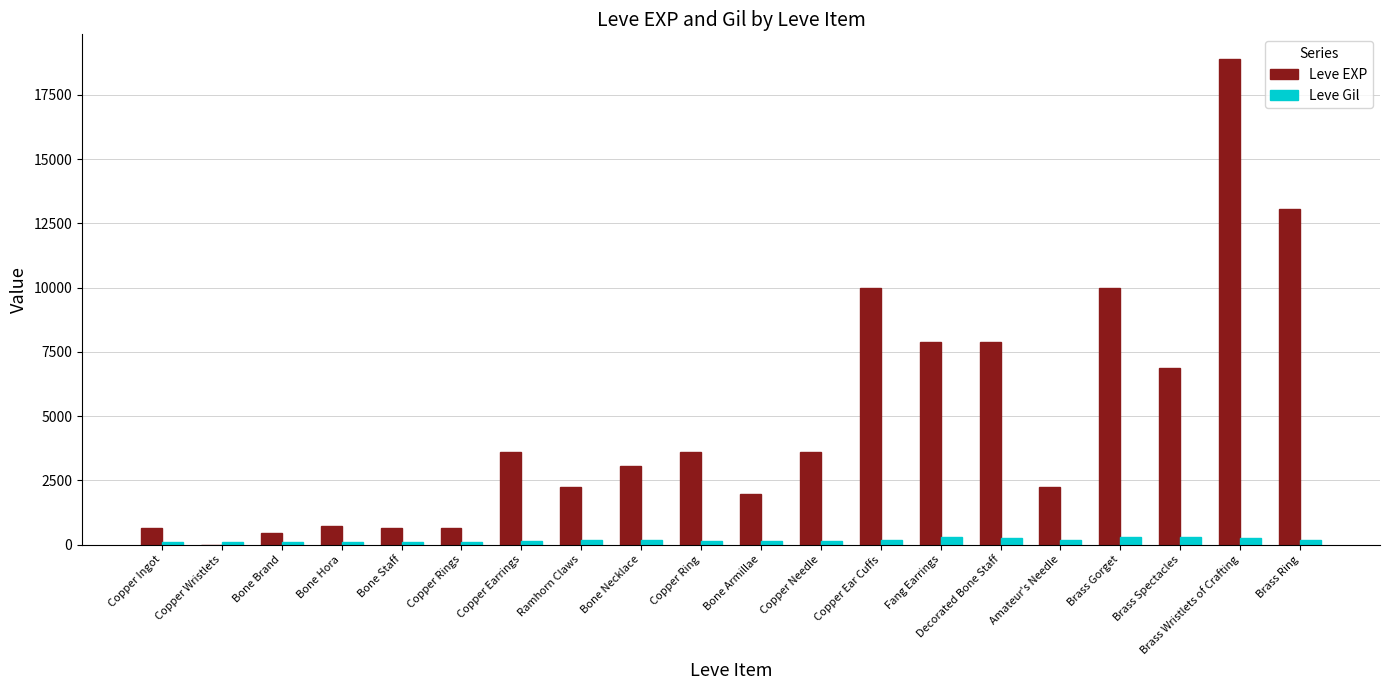

What is the total value across all series at Copper Ring?

3739